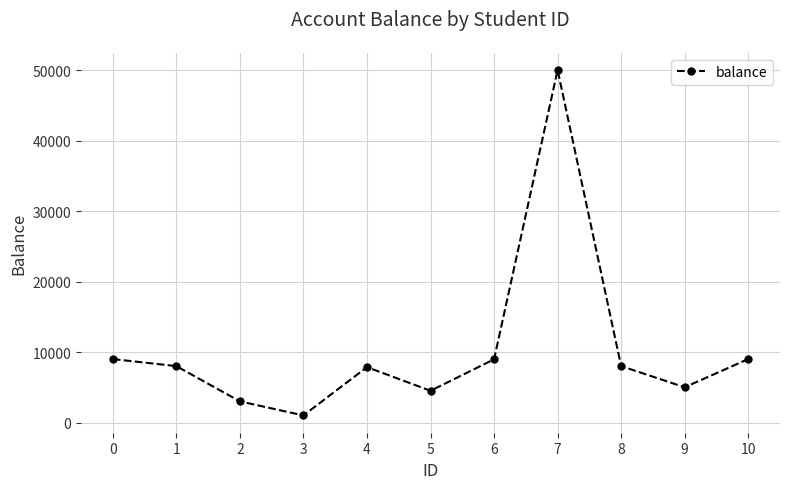

Where is the first local minimum?

3